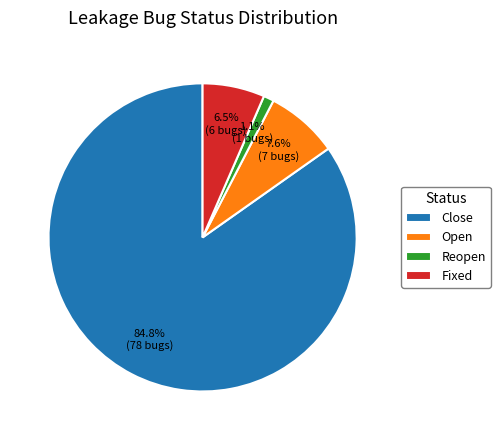

To the nearest percent, what portion does Close represent?

85%